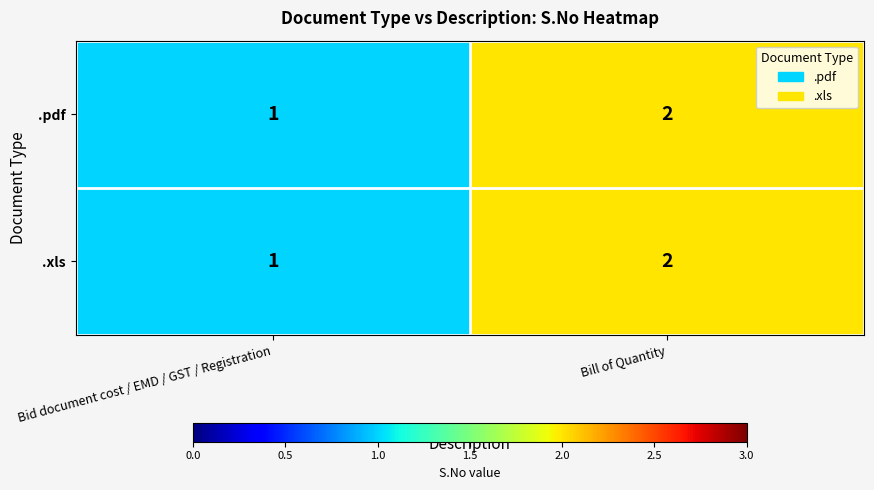

At which category is the sum across all series the highest?

Bill of Quantity